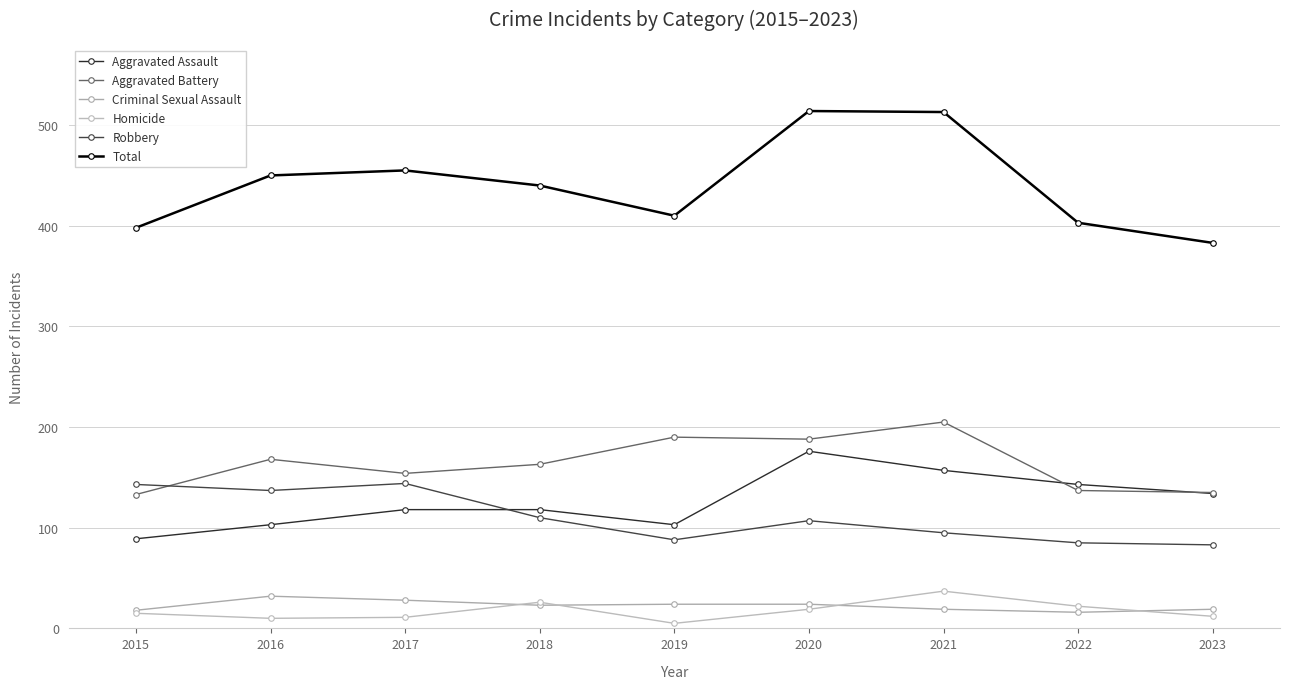

The value of Homicide at 2020 is 33. True or false?

False